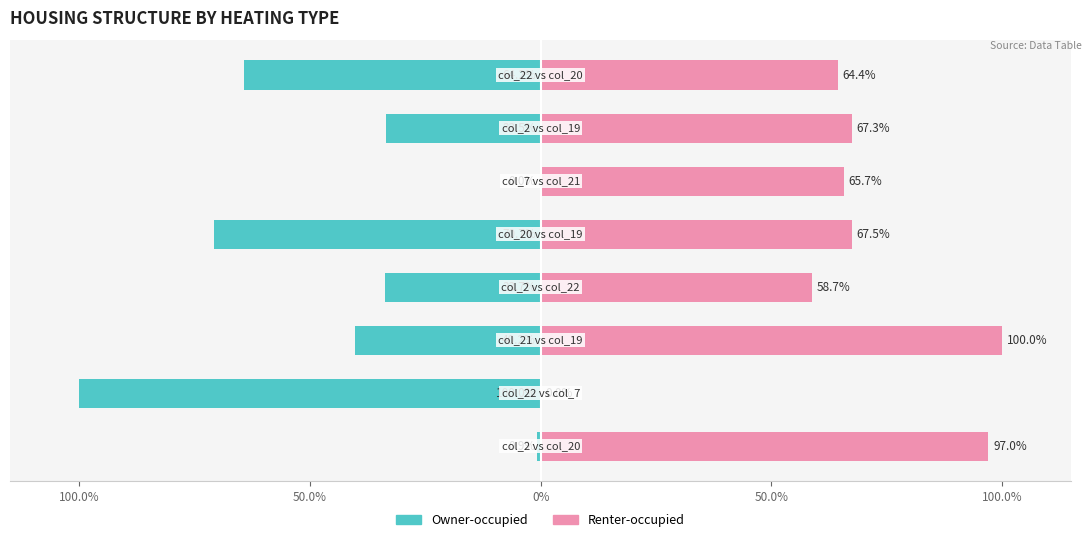

What is the difference between the highest and lowest values at 0%?

140.2